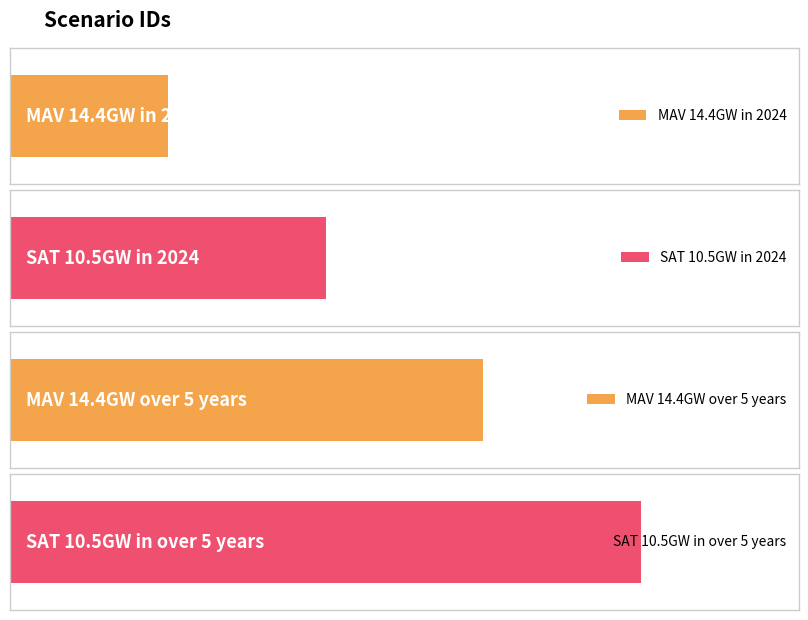

Does the chart contain any negative values?

No